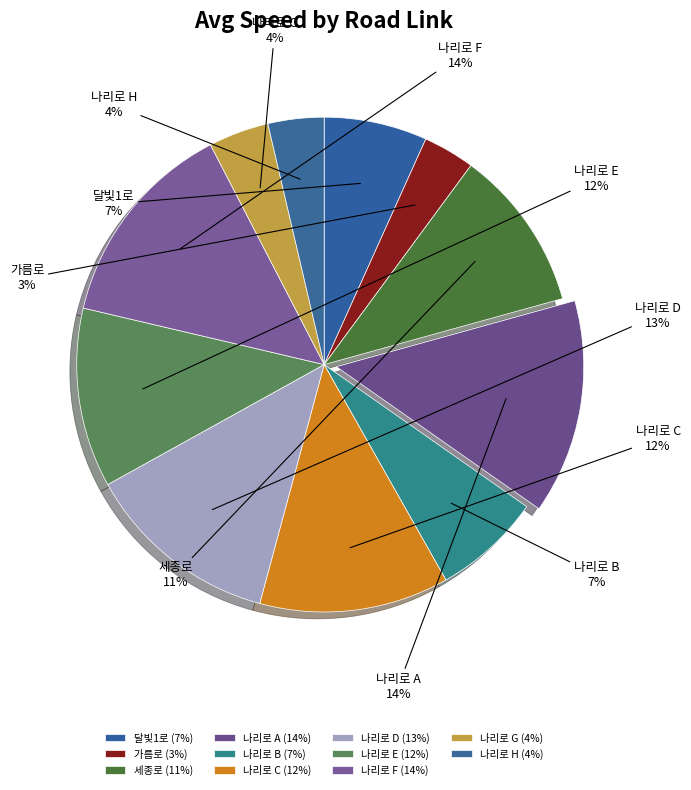

Combined, do 나리로 E and 나리로 A account for over 50%?

No